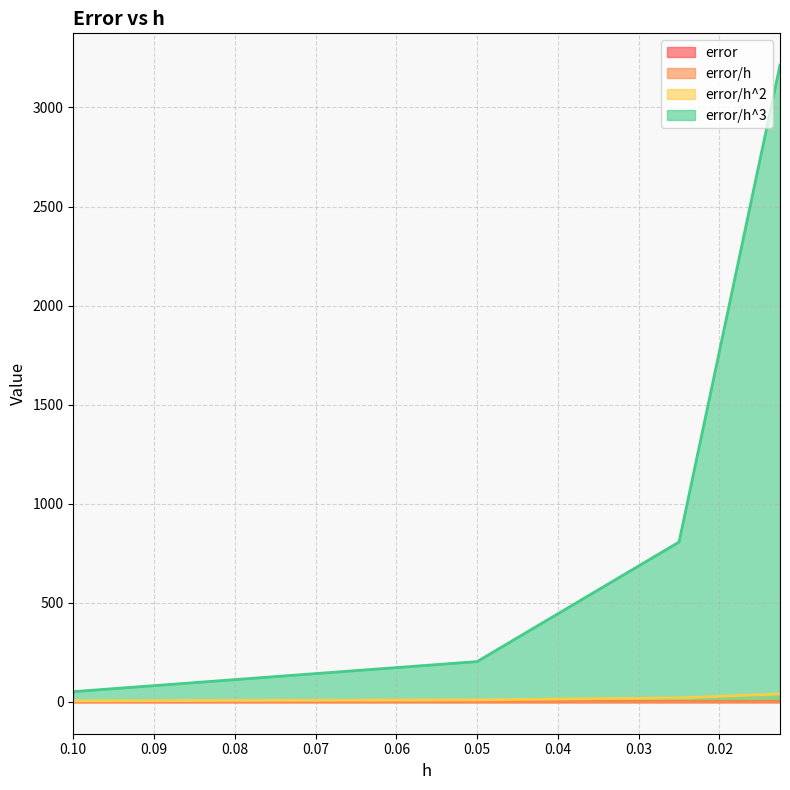

What is the total value across all series at 0.0125?

3254.1